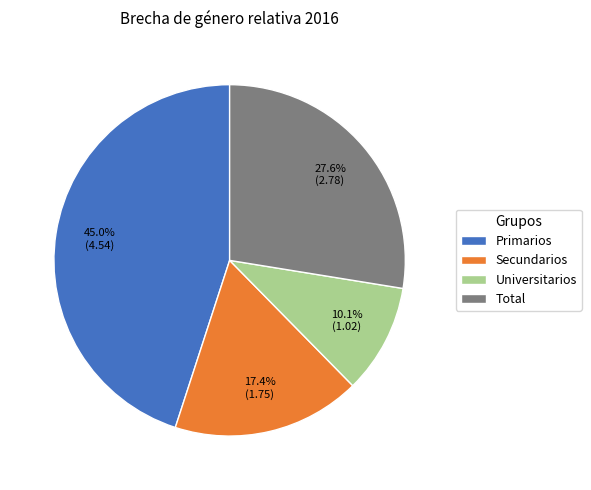

Which slice is the largest?

Primarios